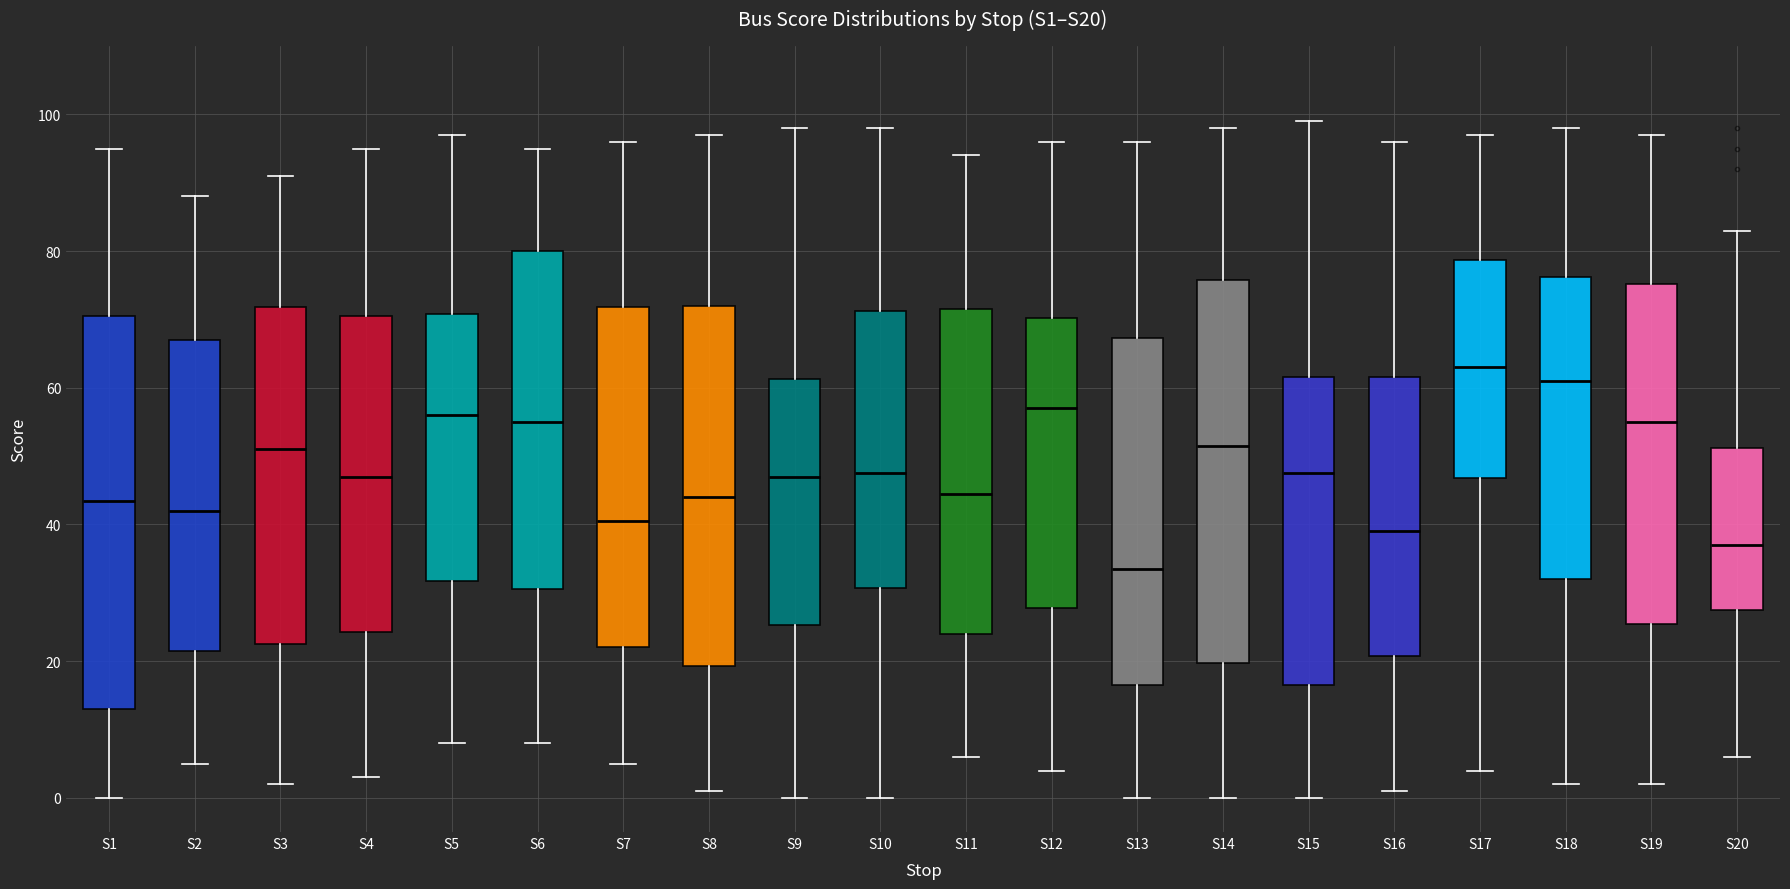

Which box has the highest median line?

S17